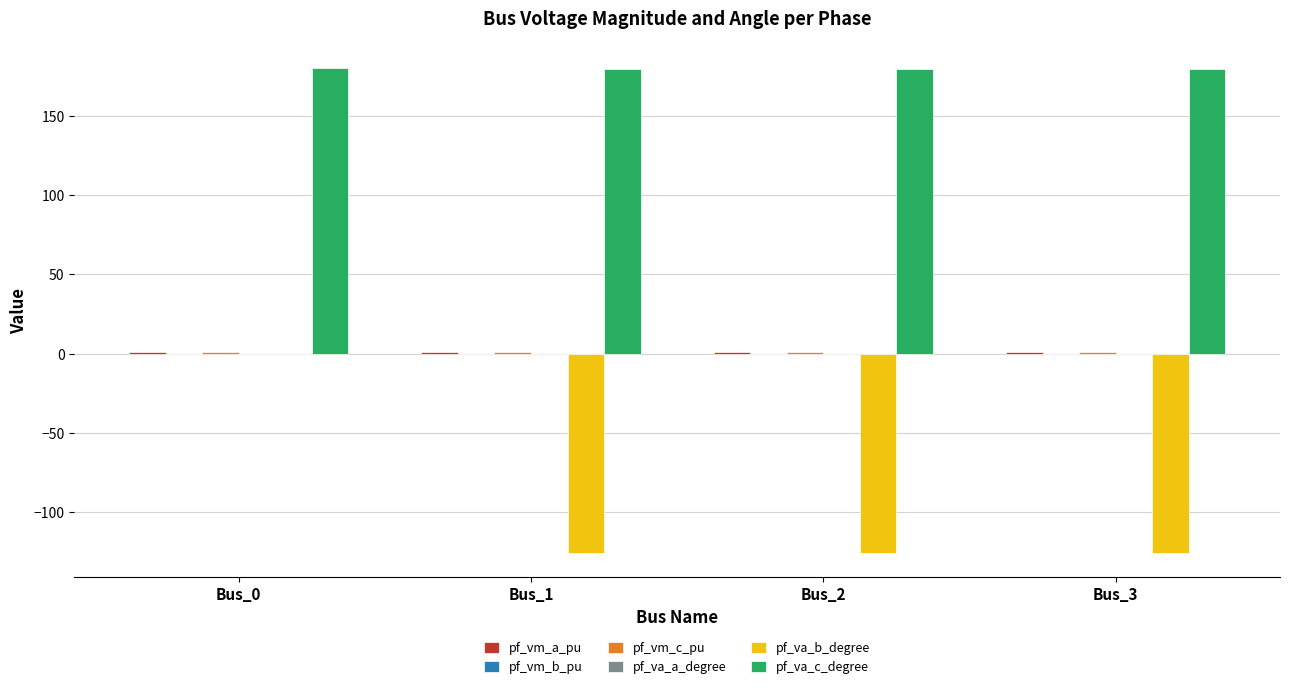

Which series changed the most between Bus_0 and Bus_1?

pf_va_b_degree